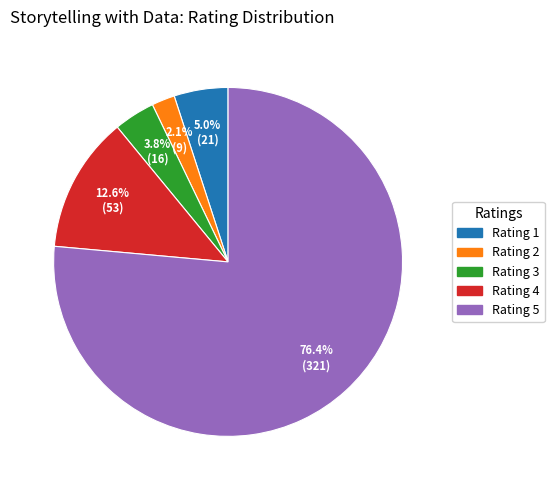

Is there any slice that represents more than half of the pie?

Yes